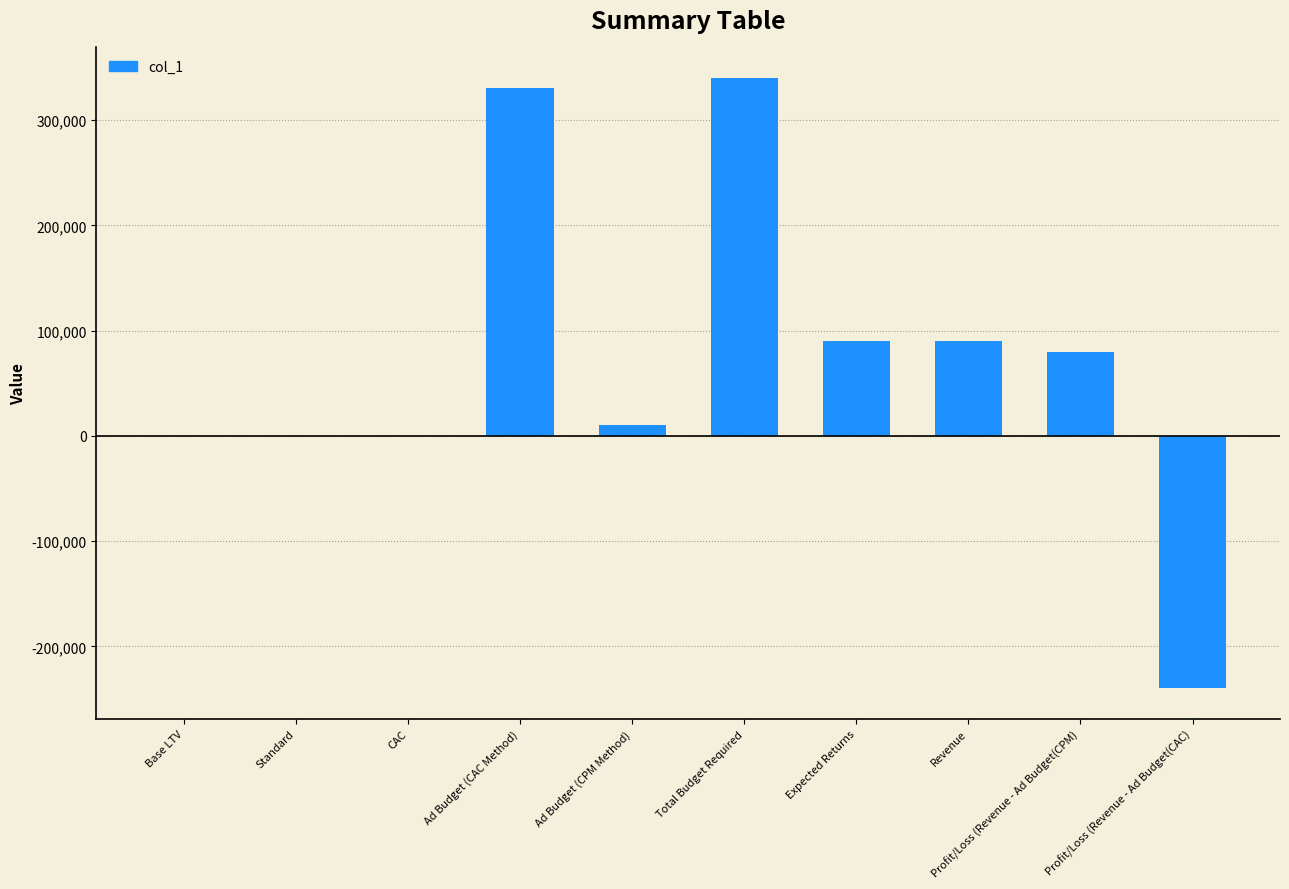

The chart shows a value of 90000 at Expected Returns. True or false?

True